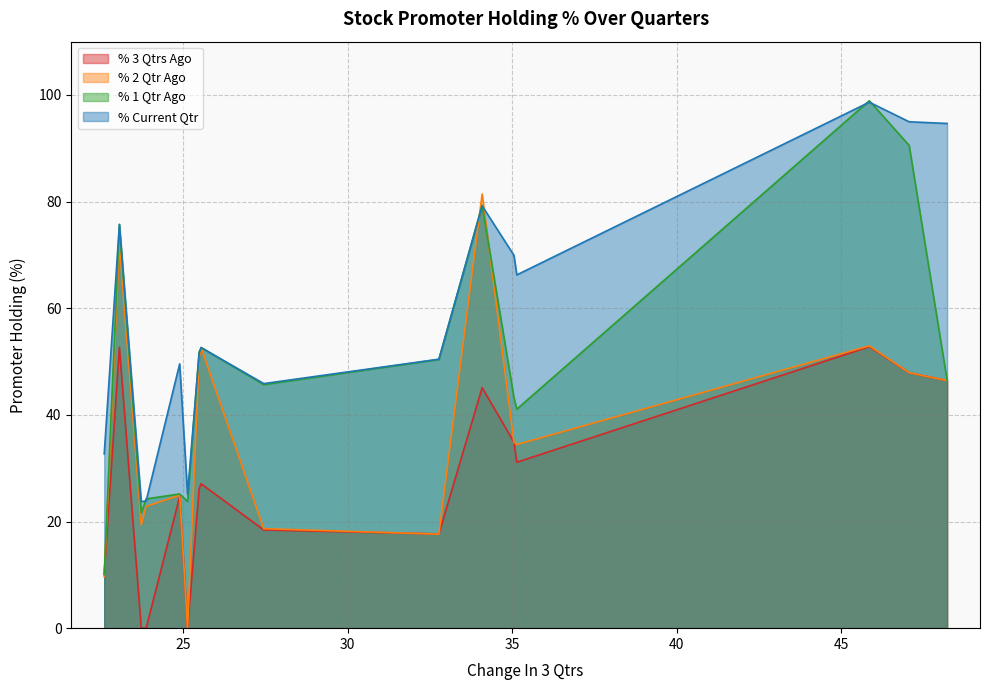

What is the maximum value shown in the chart?

98.9